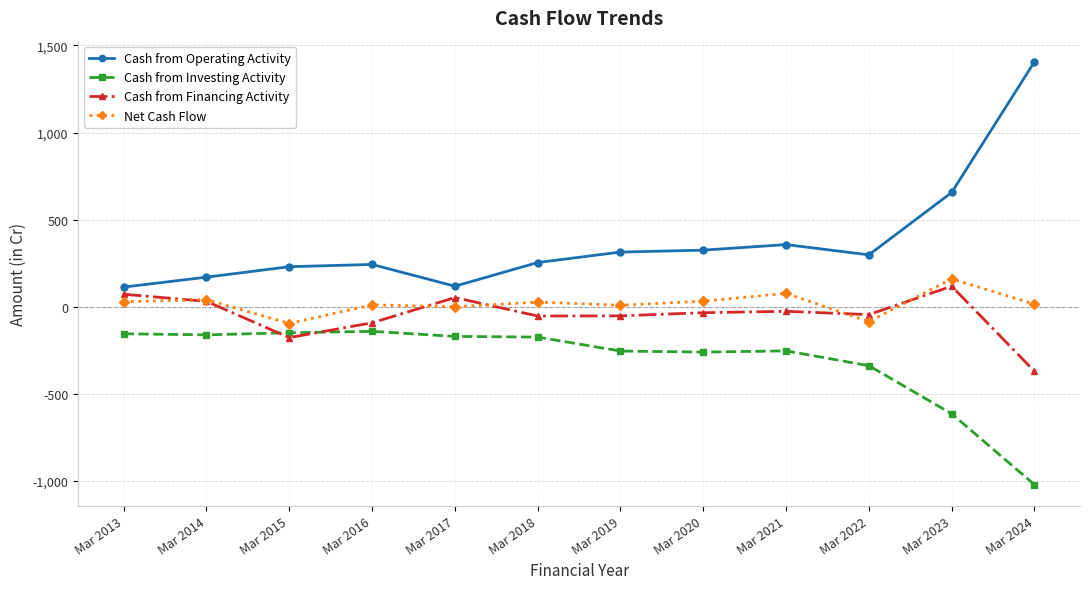

Where is the first local minimum for Net Cash Flow?

Mar 2015